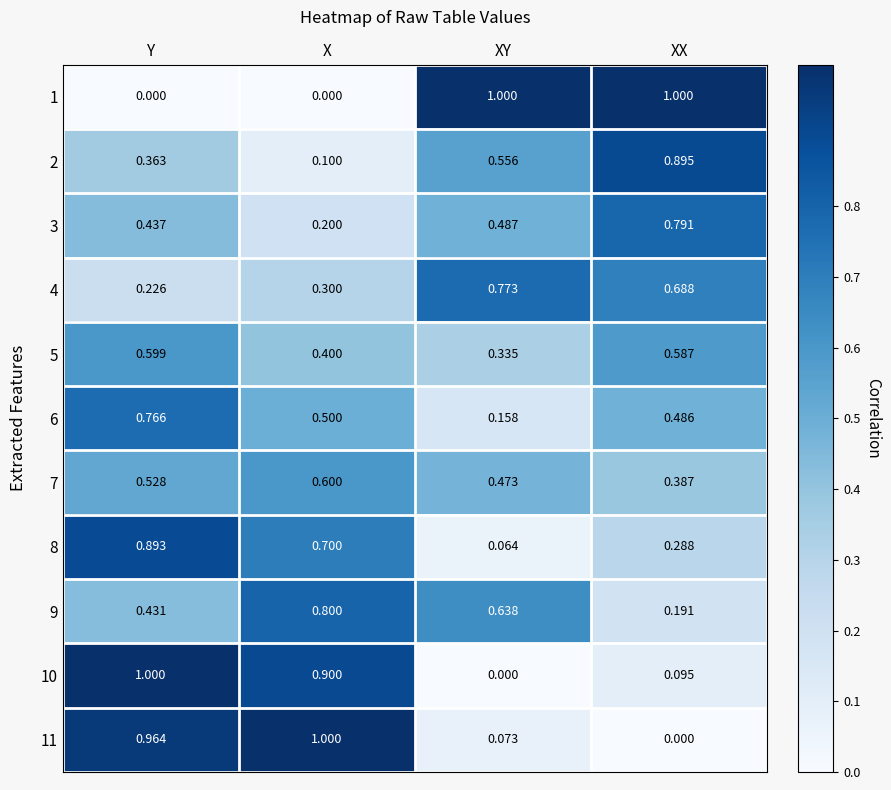

At which category is the sum across all series the highest?

Y